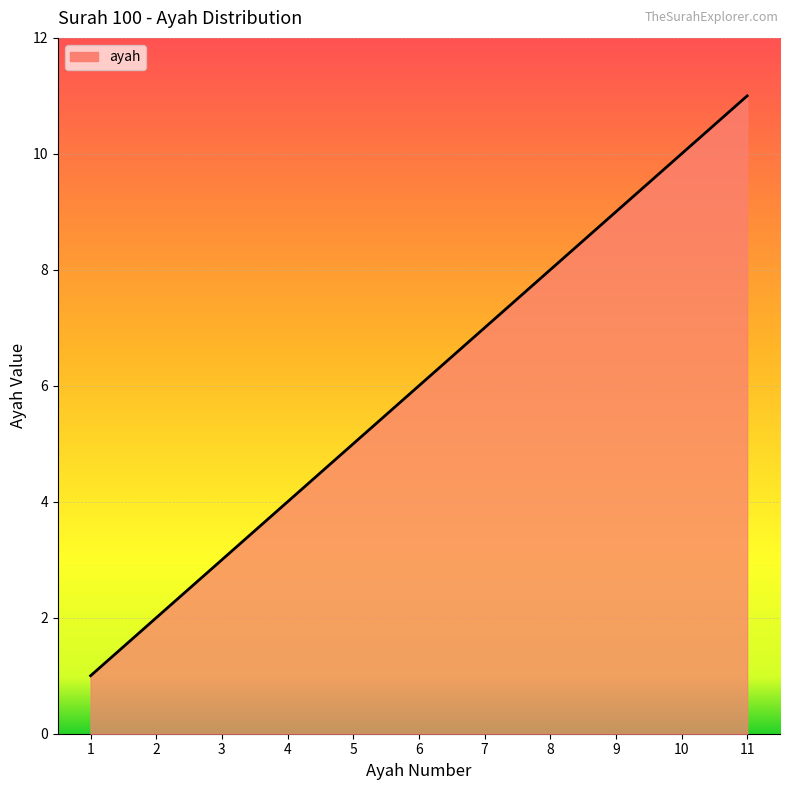

What is the difference between the values at 6 and 8?

2